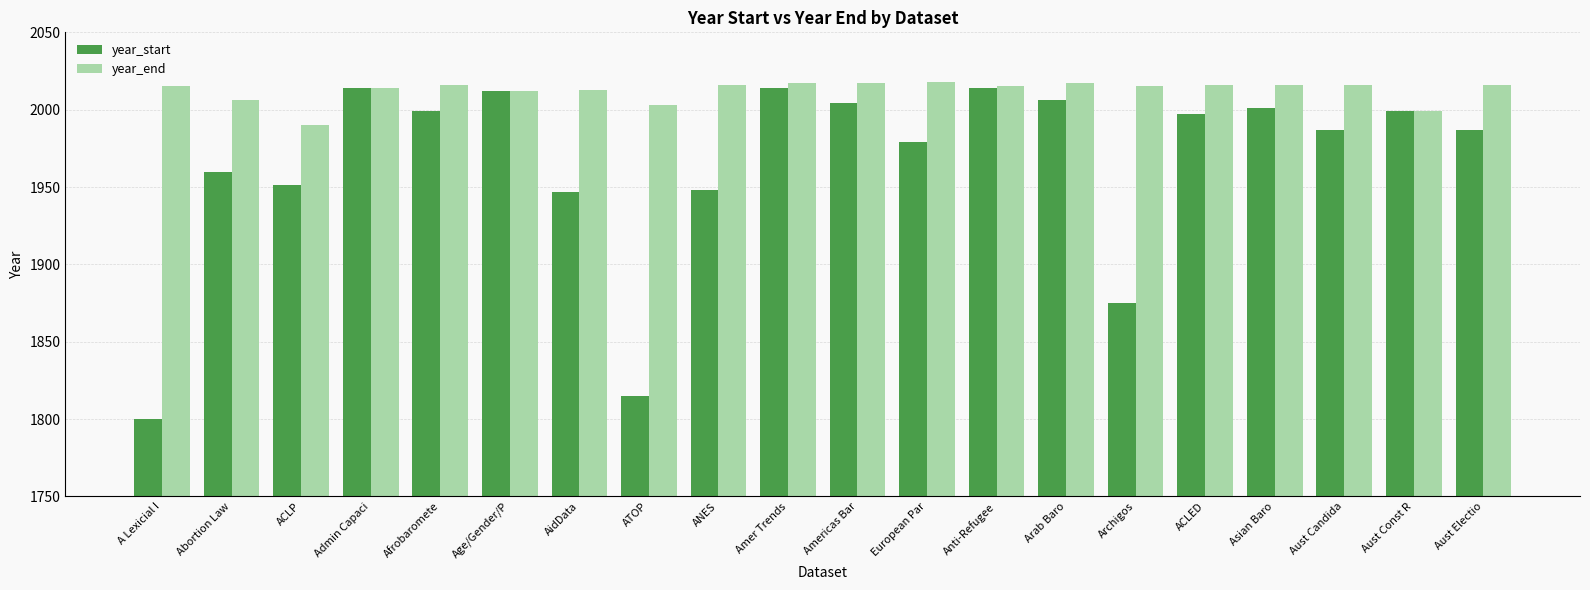

What is the spread (max minus min) of values at Arab Baro?

11